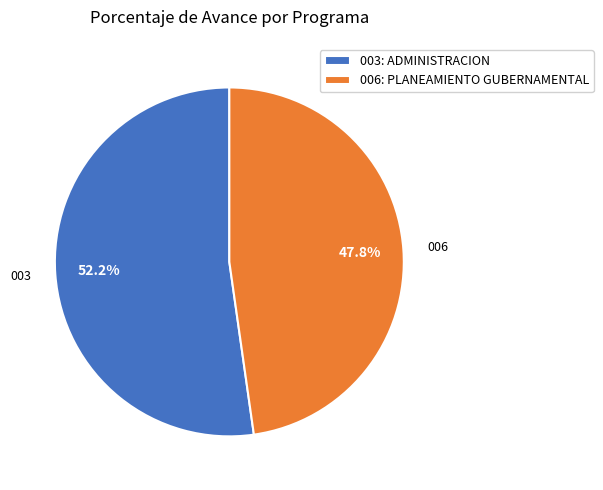

Does 006: PLANEAMIENTO GUBERNAMENTAL represent more than half of the total?

No